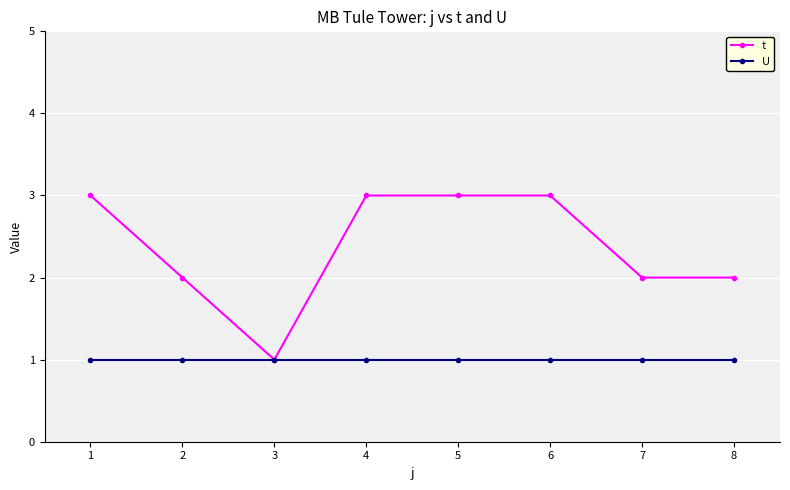

True or false: t has more than 2 interior local peaks.

False